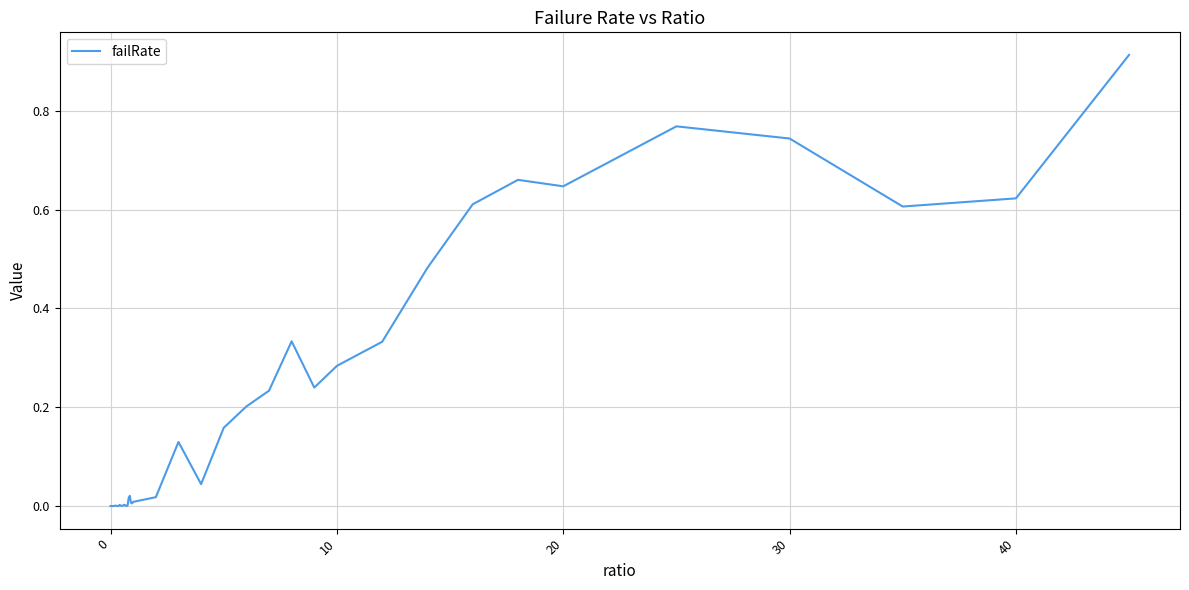

Which has a higher value, 10 or 40?

40